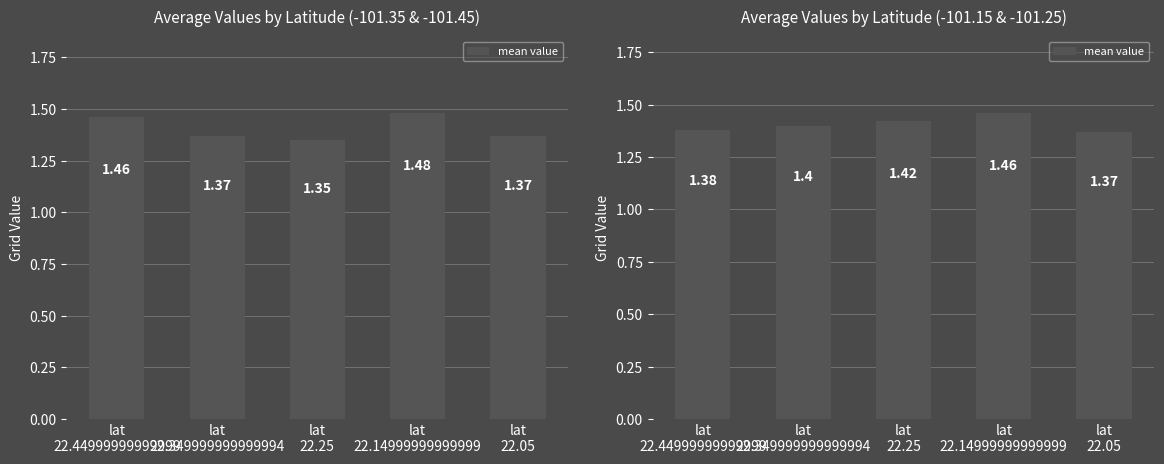

What is the sum of the values at lat
22.44999999999999 and lat
22.05?

2.8